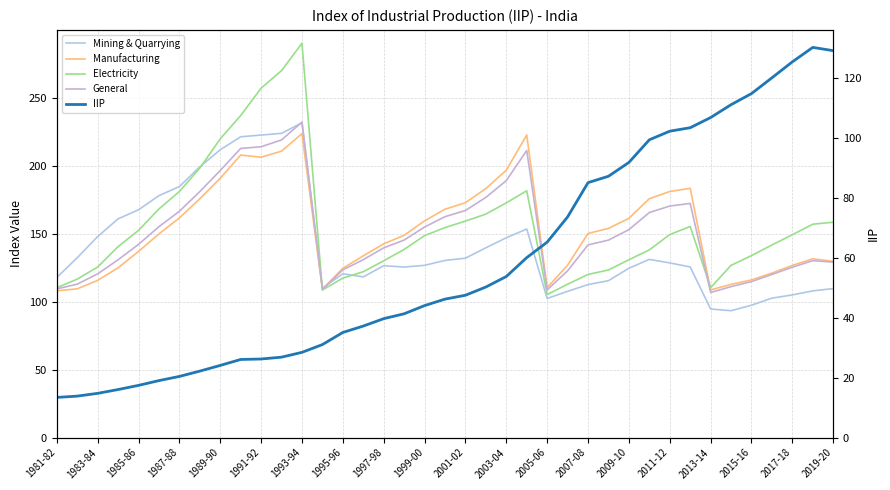

How many data points in Electricity are less than 148?

19